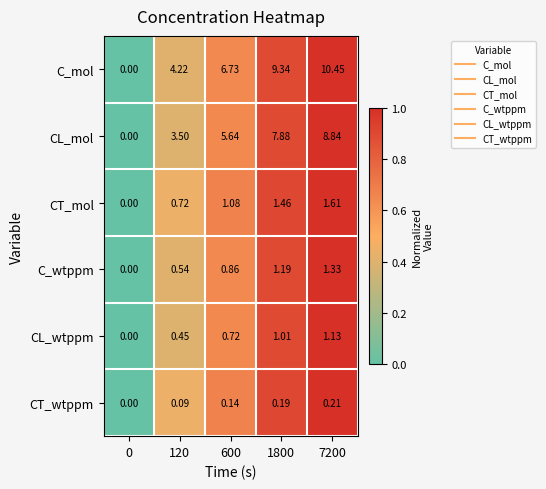

Is the value of CL_wtppm at 0 greater than the value of C_mol at 120?

No